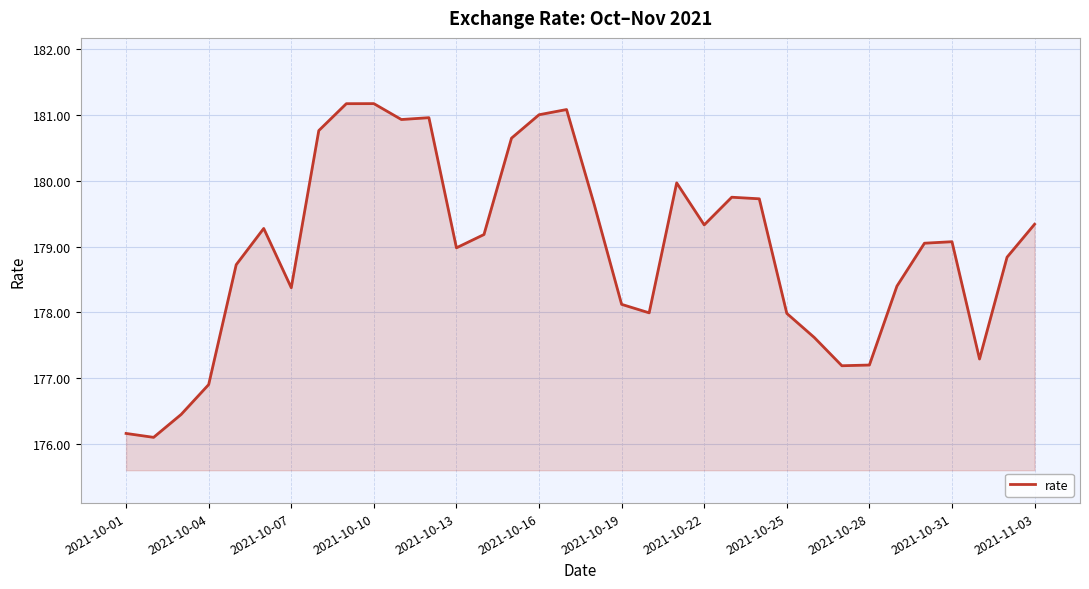

What is the difference between the maximum and minimum values?

5.1